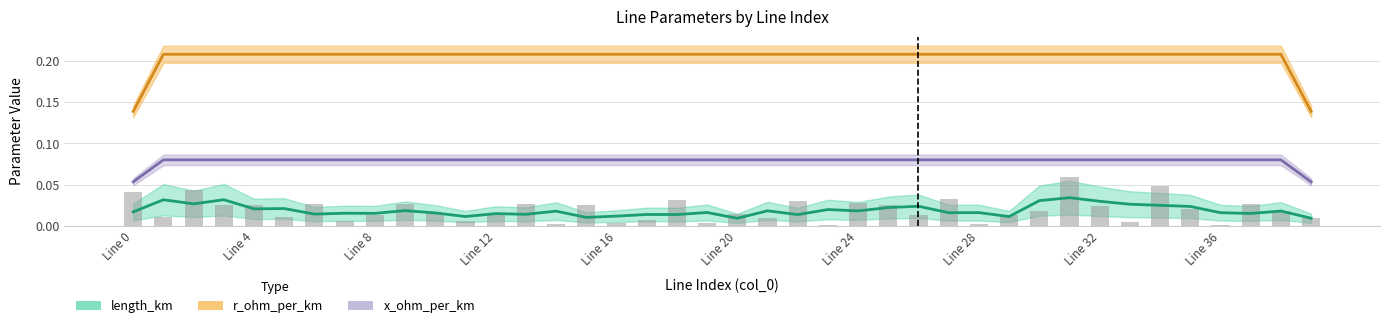

What is the label of the 27th bar from the right?

13